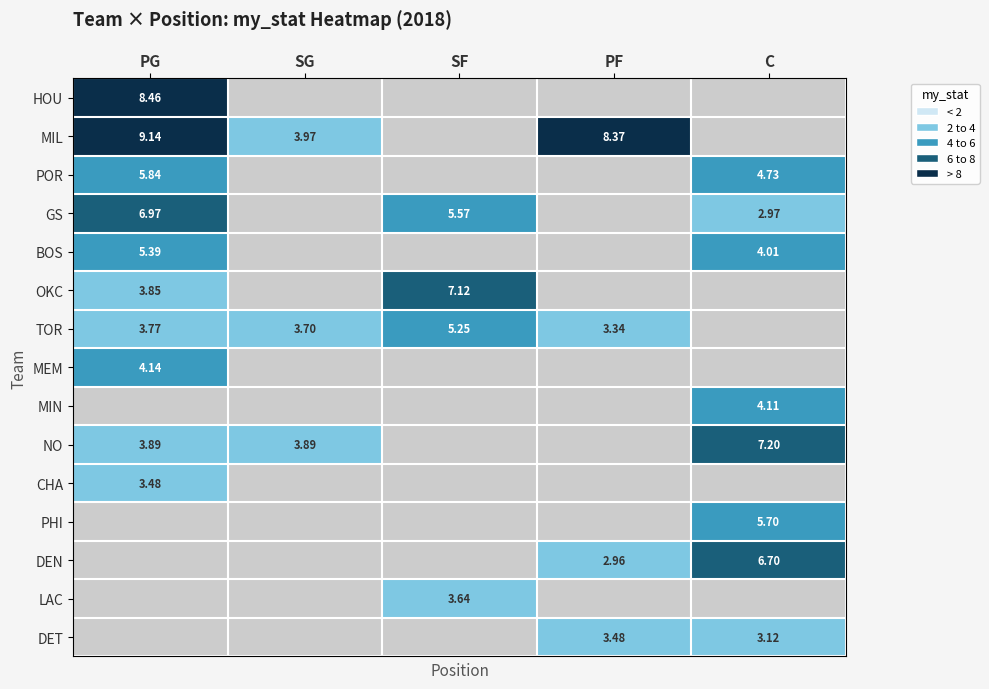

How many data points does each series have?

5